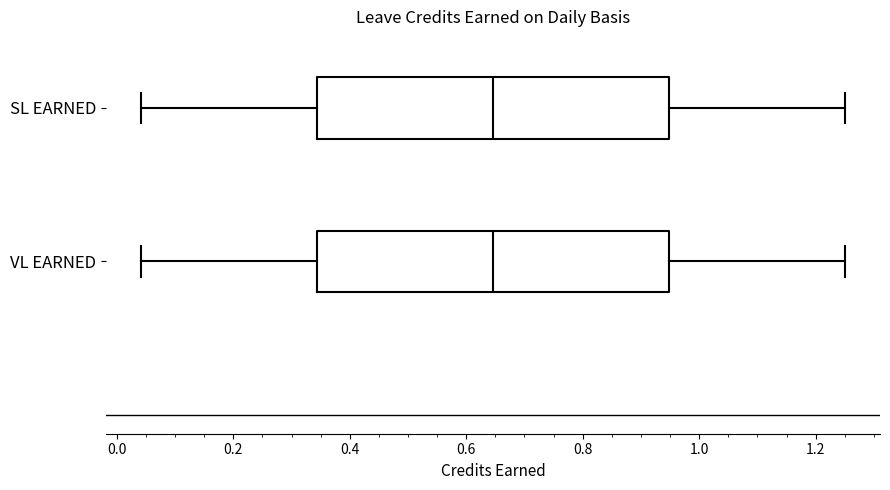

Reading bottom to top, read every box against the x-axis: the position of its median line, the range the box covers, and the ends of its whiskers. The values are not printed on the chart, so give them approximately, as read against the axis.

VL EARNED: median 0.64, box 0.34 to 0.94, whiskers 0.04 to 1.26
SL EARNED: median 0.64, box 0.34 to 0.94, whiskers 0.04 to 1.26